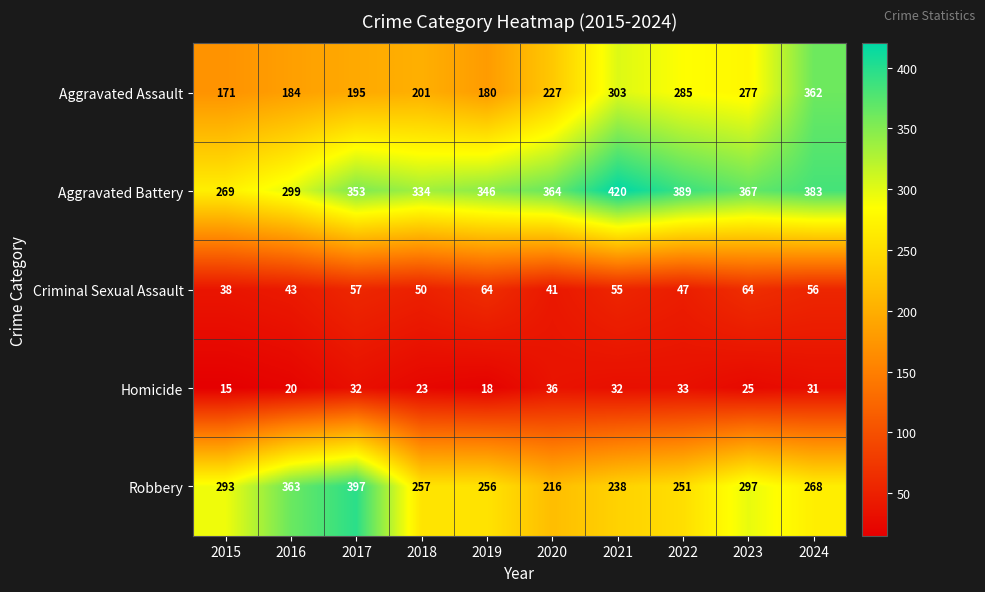

Which series has the largest total across all categories?

Aggravated Battery